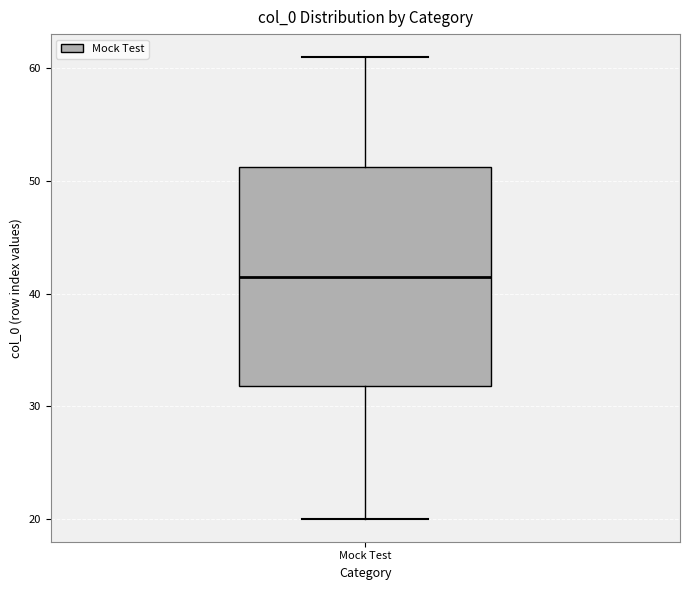

Where does the median line of the box for Mock Test sit on the y-axis? The values are not printed on the chart, so give them approximately, as read against the axis.

42